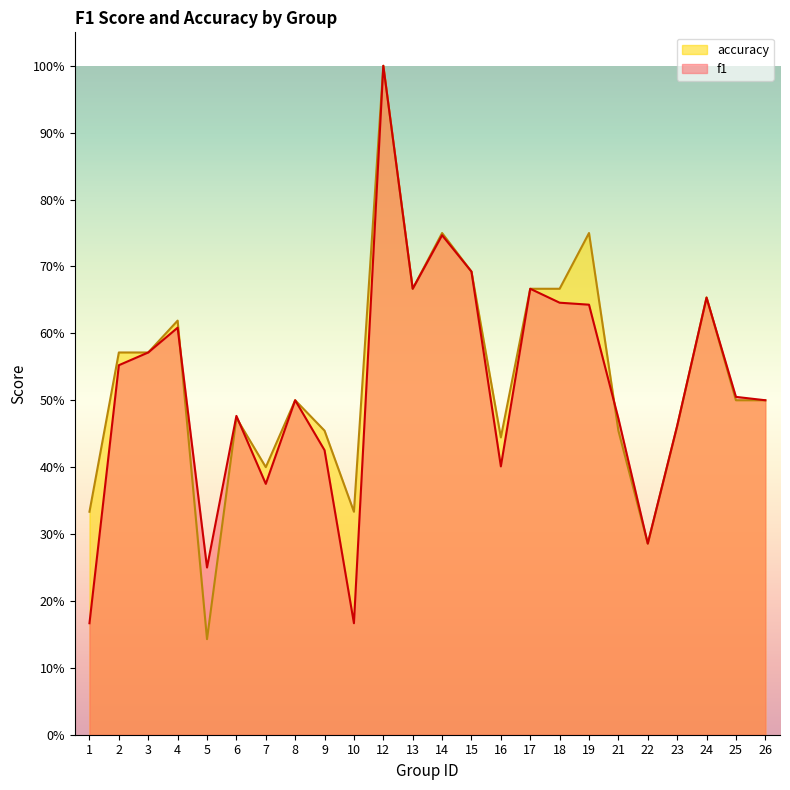

At which label does f1 reach its minimum?

1